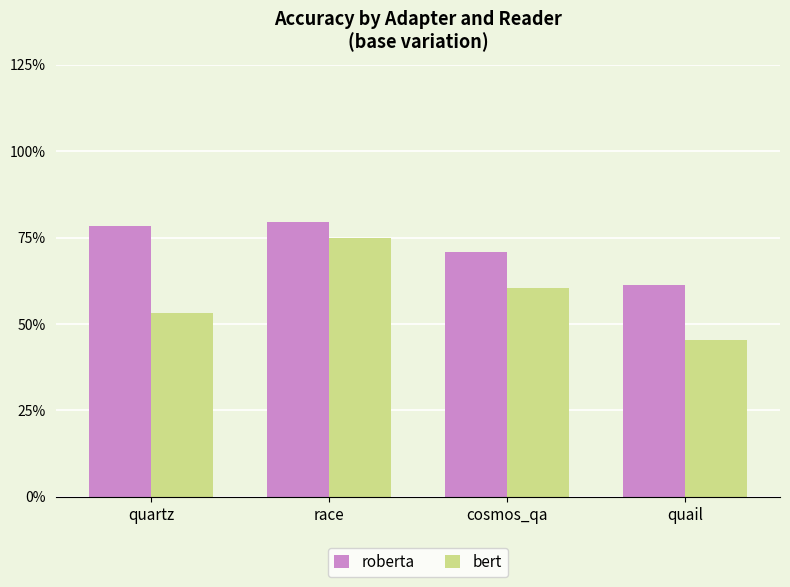

What are all the series names shown in the legend?

roberta, bert